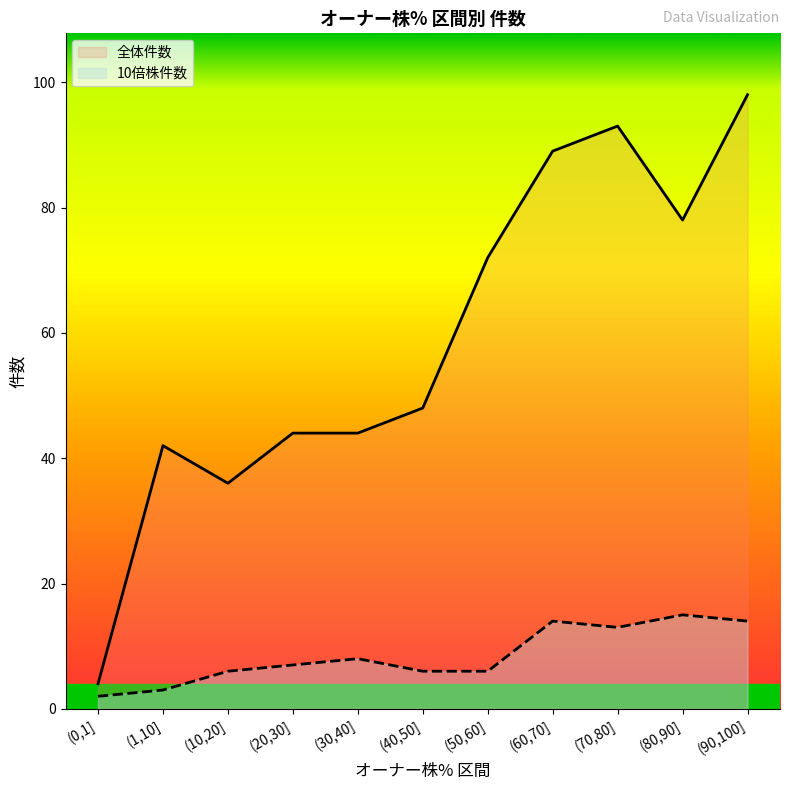

At (30,40], list the series in order from smallest to largest.

10倍株件数, 全体件数